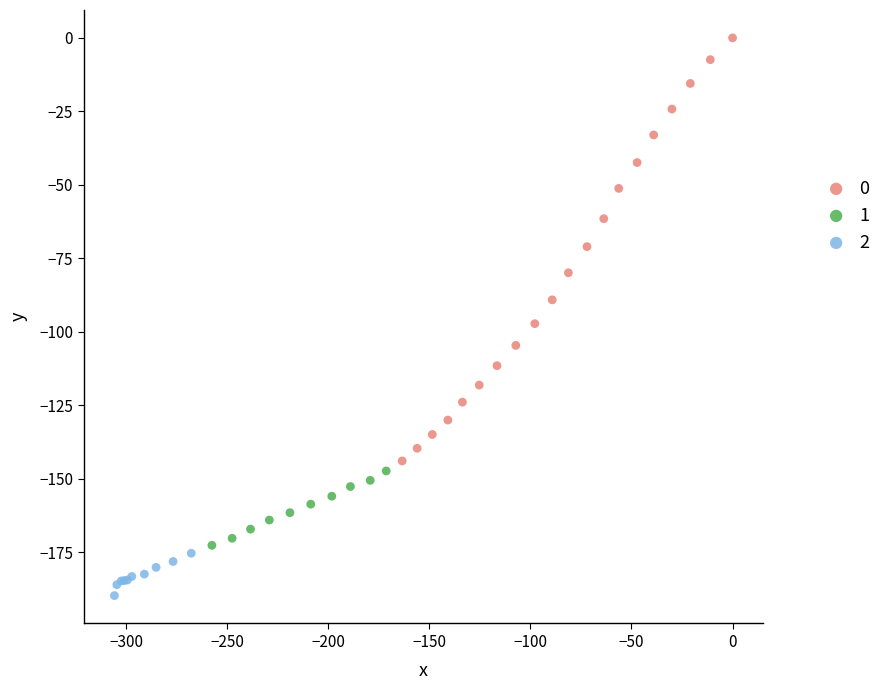

Which series has the largest Y range (max minus min)?

0